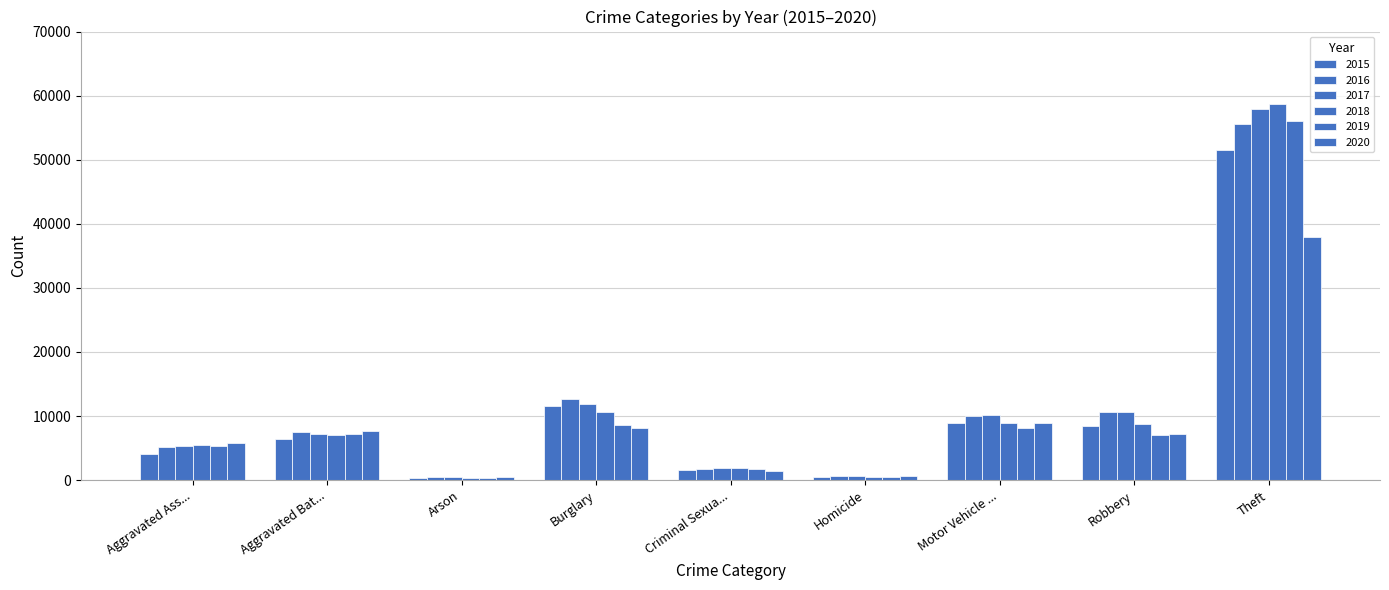

What is the label of the 5th bar from the right?

Criminal Sexua...